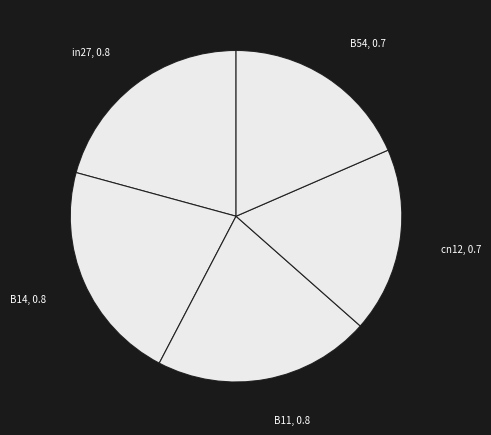

Does in27, 0.8 represent more than half of the total?

No